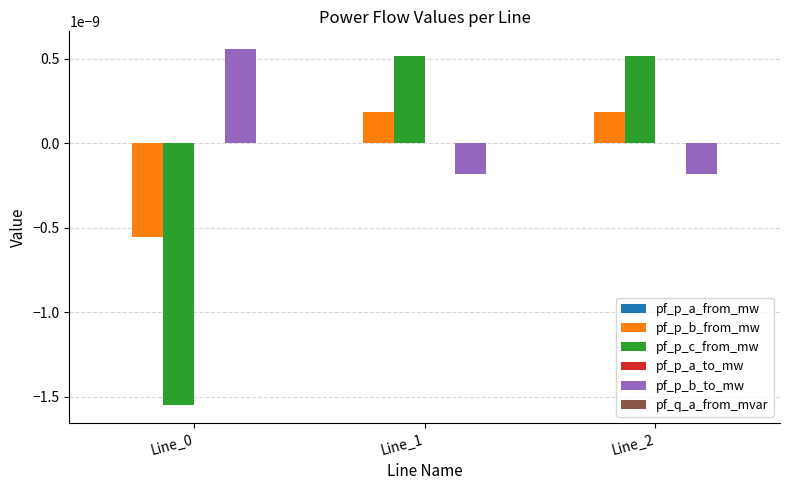

The value of pf_p_b_from_mw at Line_0 is -0.0. True or false?

True